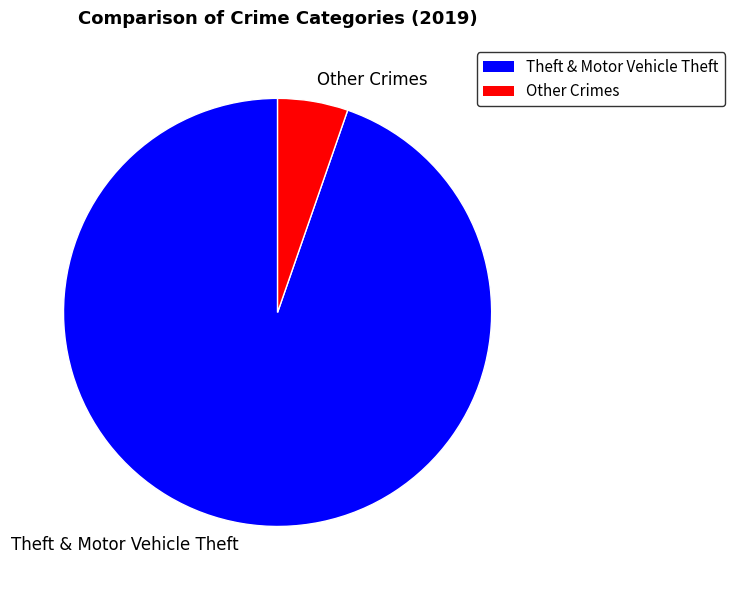

What is the largest slice in the pie chart?

Theft & Motor Vehicle Theft